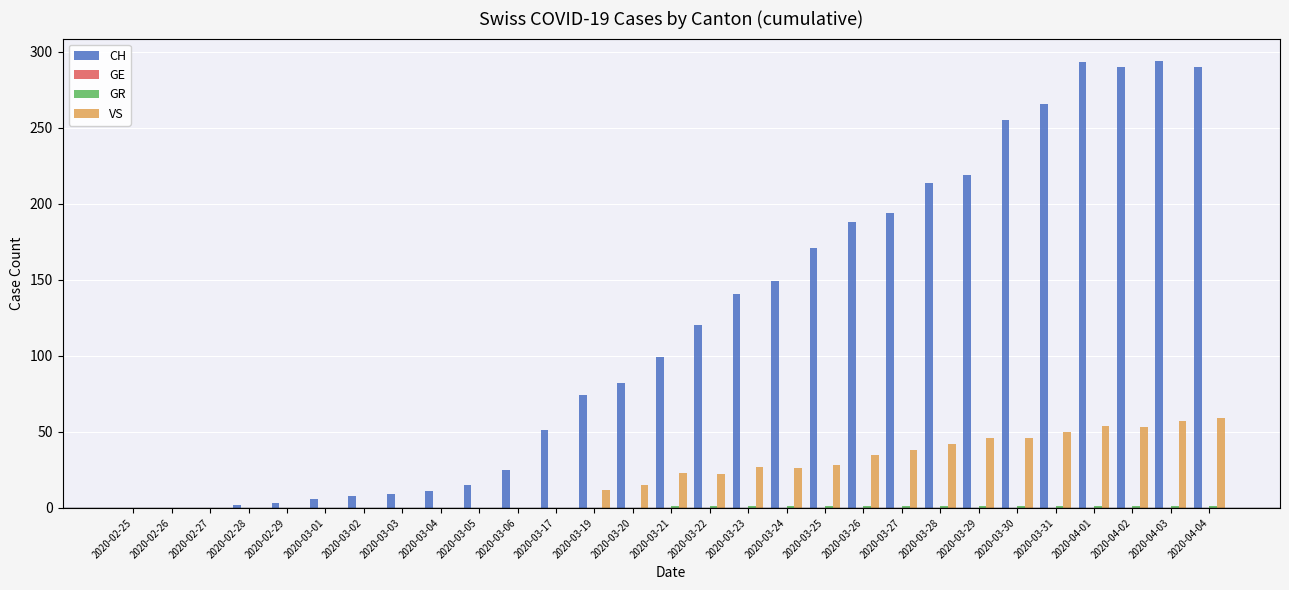

Between 2020-03-04 and 2020-03-23, which series saw the biggest shift?

CH